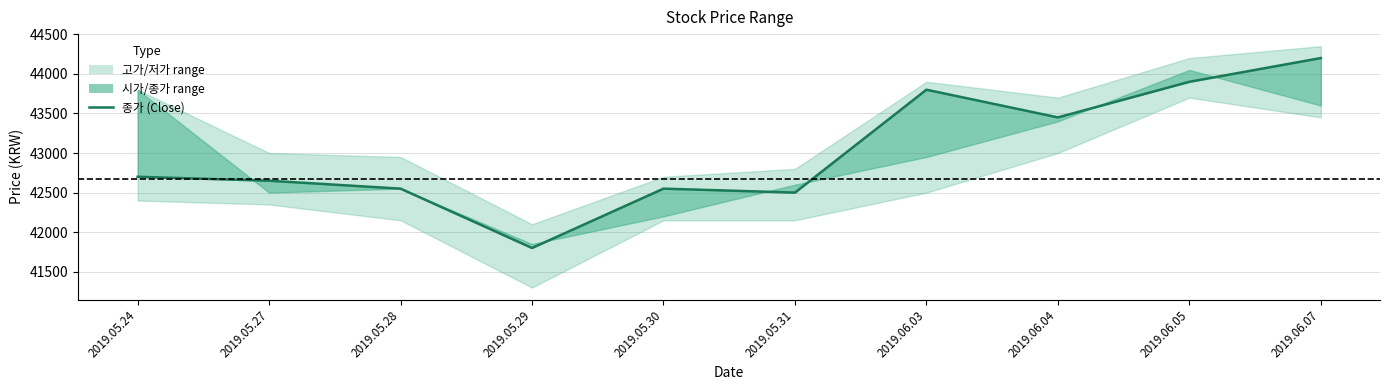

Reading left to right, transcribe all the data shown in this chart.

42700	42650	42550	41800	42550	42500	43800	43450	43900	44200